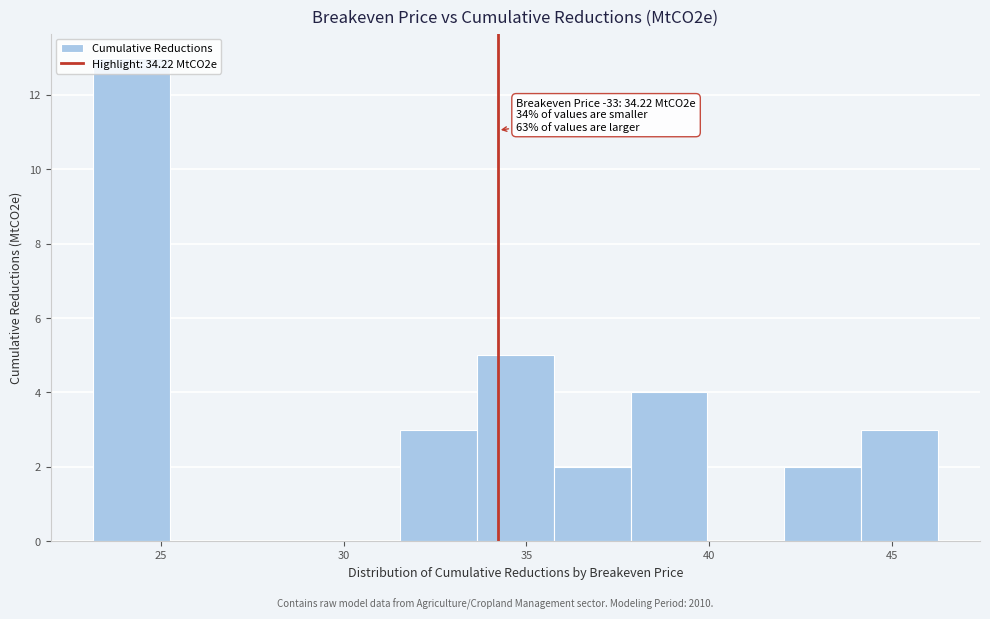

Over which range of the x-axis is the bar tallest?

23.0 to 25.0